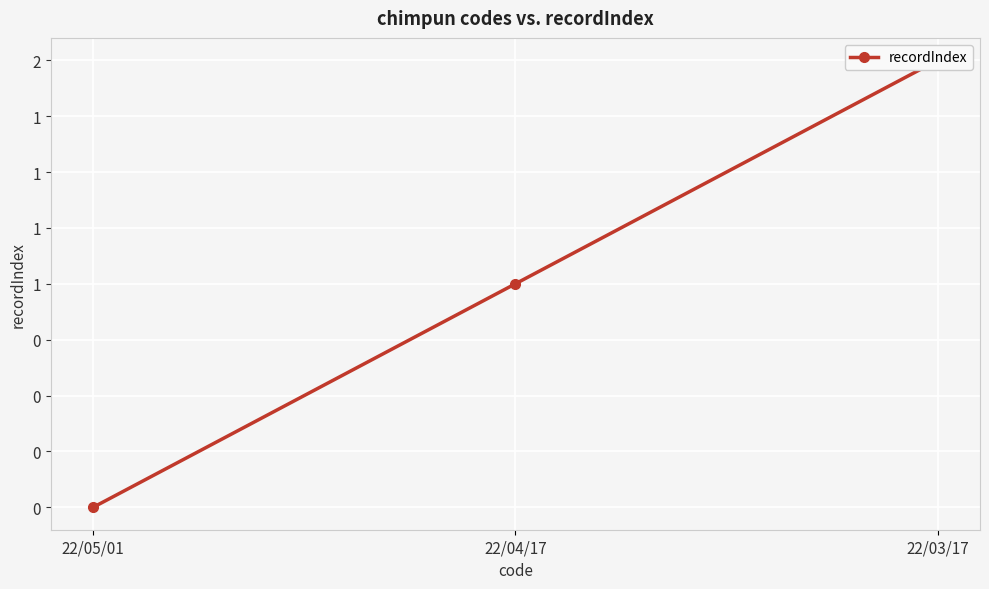

What is the label of the 3rd point from the left?

22/03/17